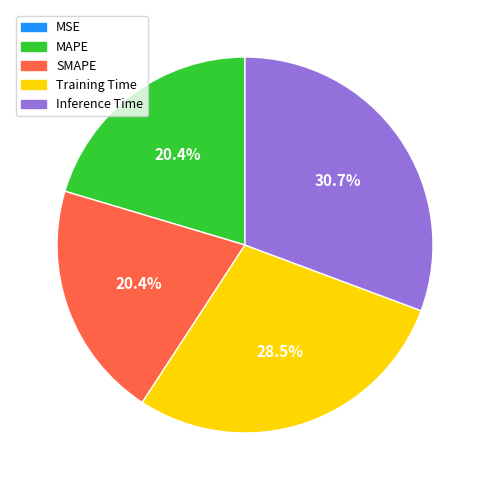

To the nearest percent, what is the average slice percentage?

20%